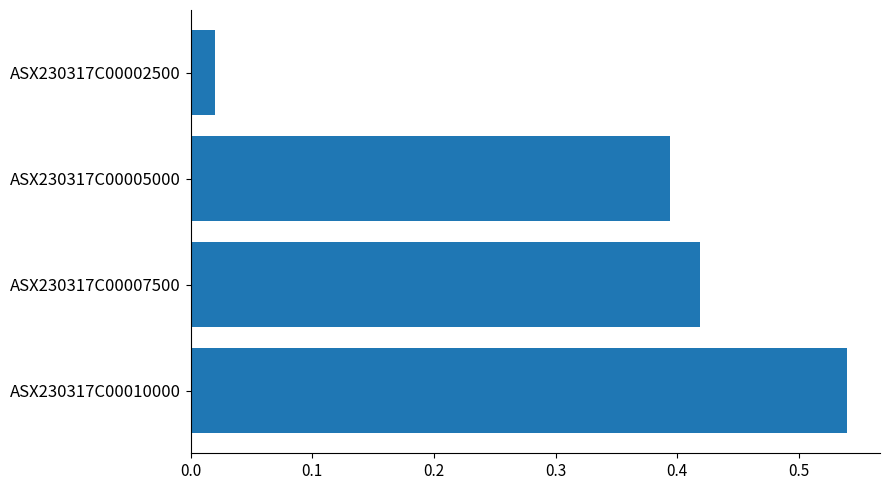

What is the average value?

0.3